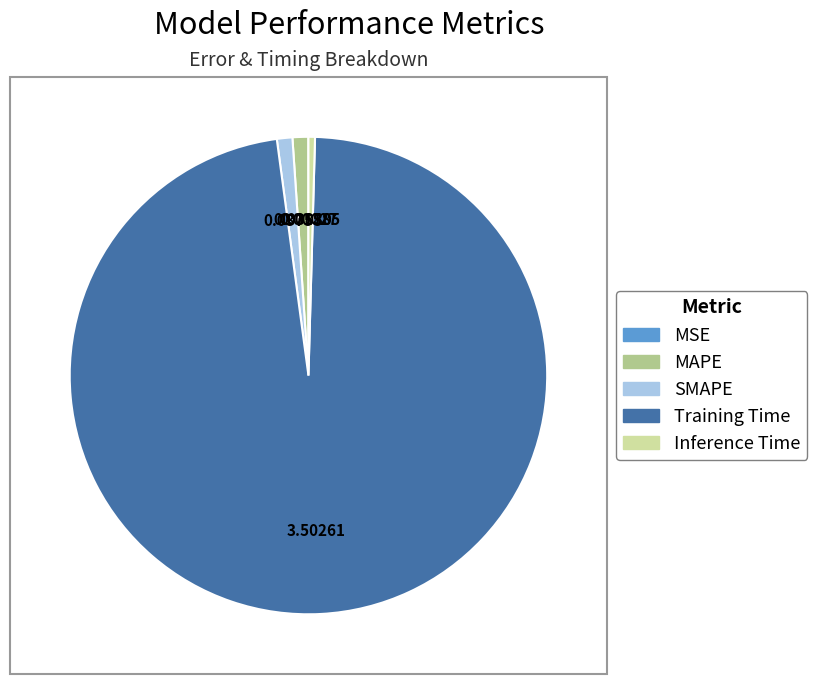

Is the sum of SMAPE and Training Time greater than half?

Yes